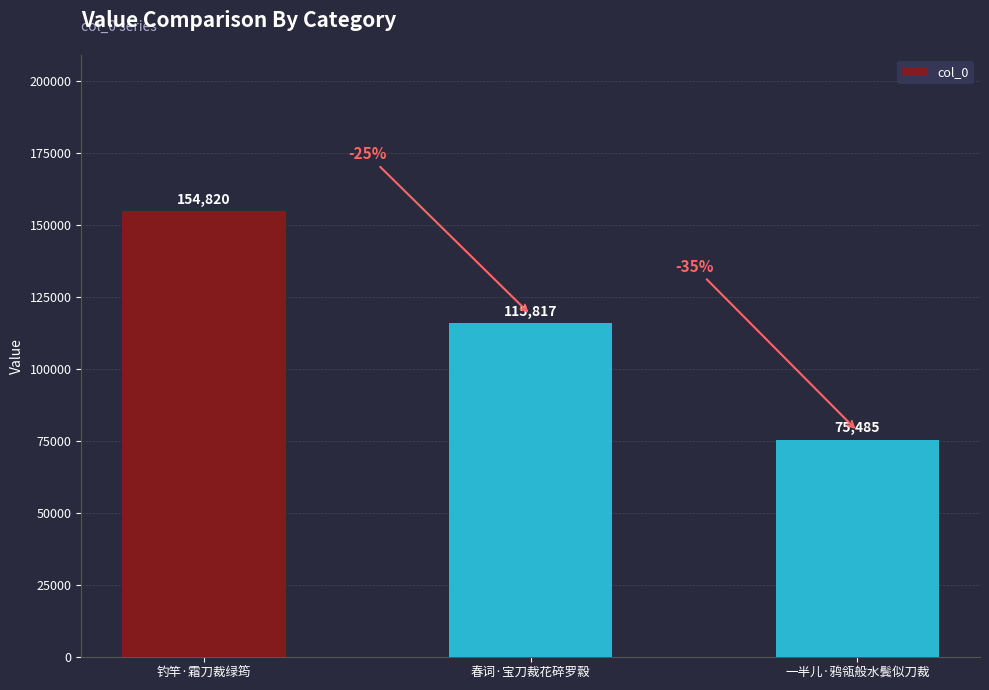

Reading right to left, what are all the values shown in this chart?

一半儿·鸦瓴般水鬓似刀裁=75485	春词·宝刀裁花碎罗縠=115817	钓竿·霜刀裁绿筠=154820